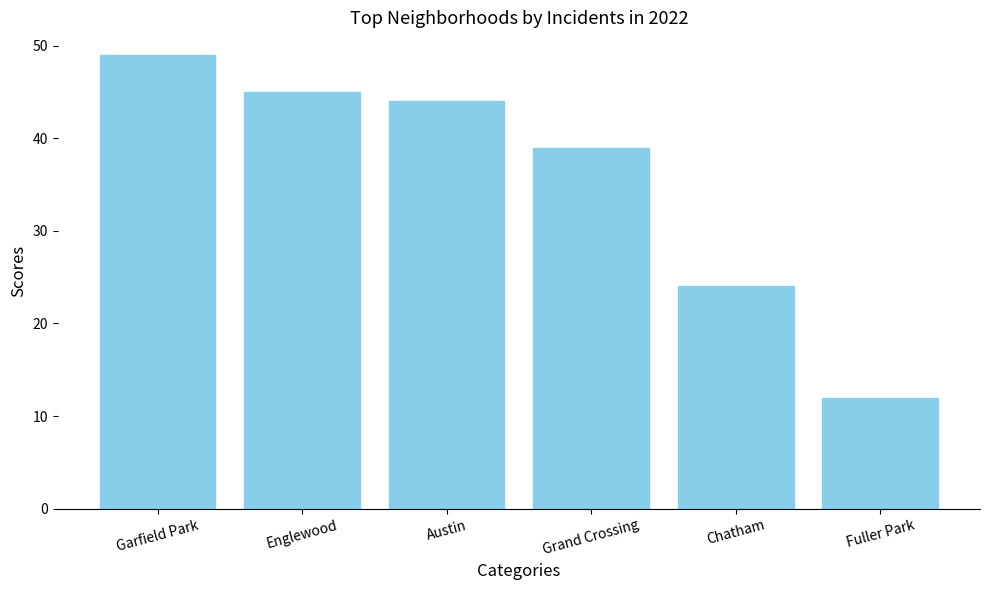

What is the label of the 4th bar from the right?

Austin